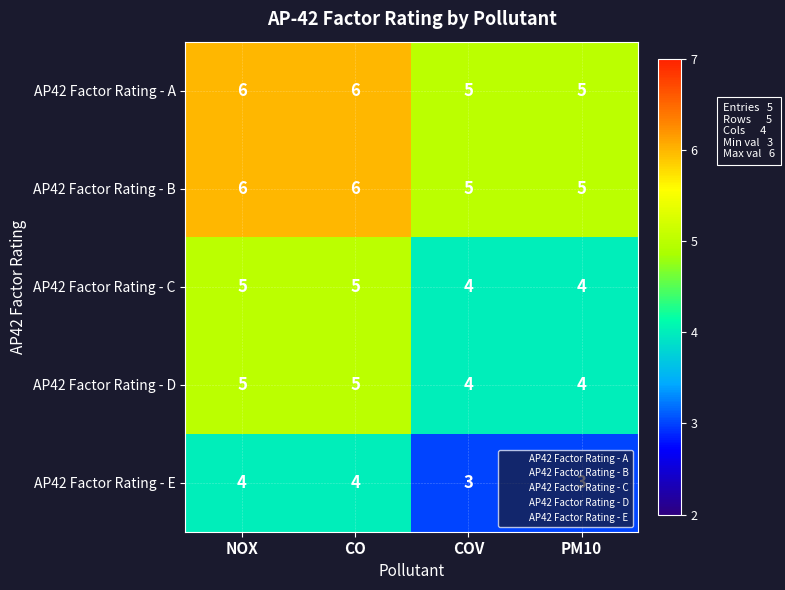

What is the sum of all AP42 Factor Rating - E values?

14